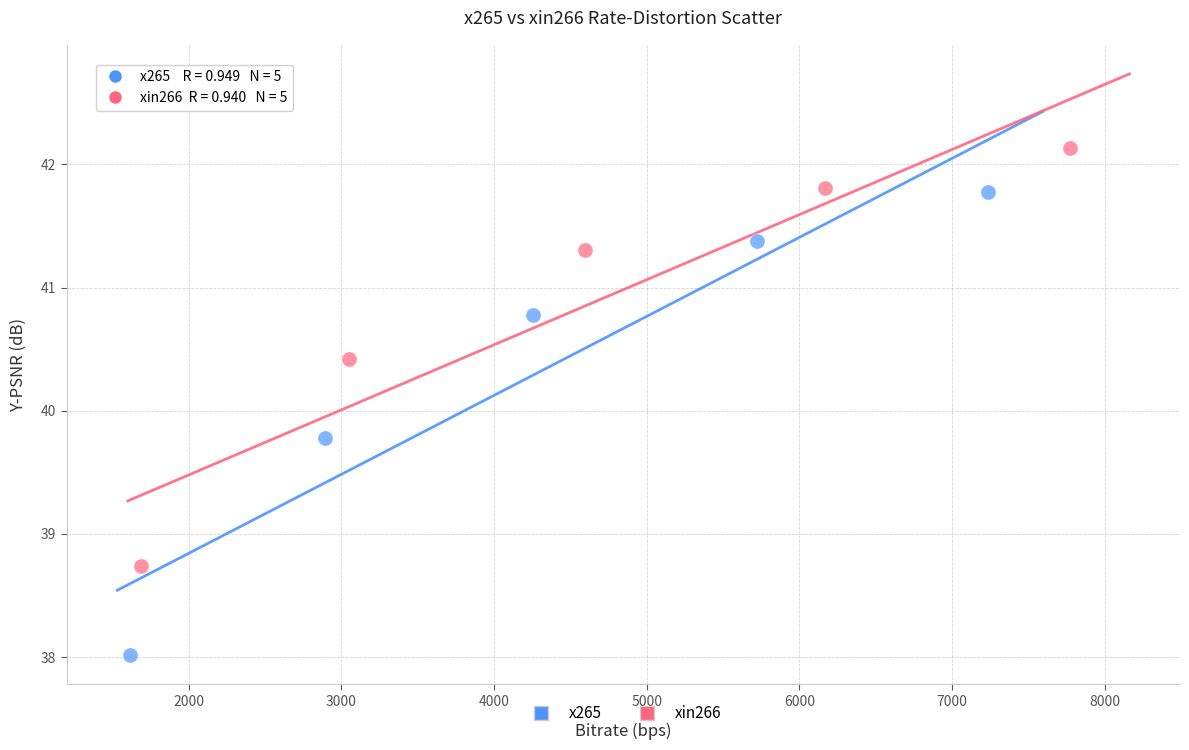

Which series contains the lowest Y value?

x265